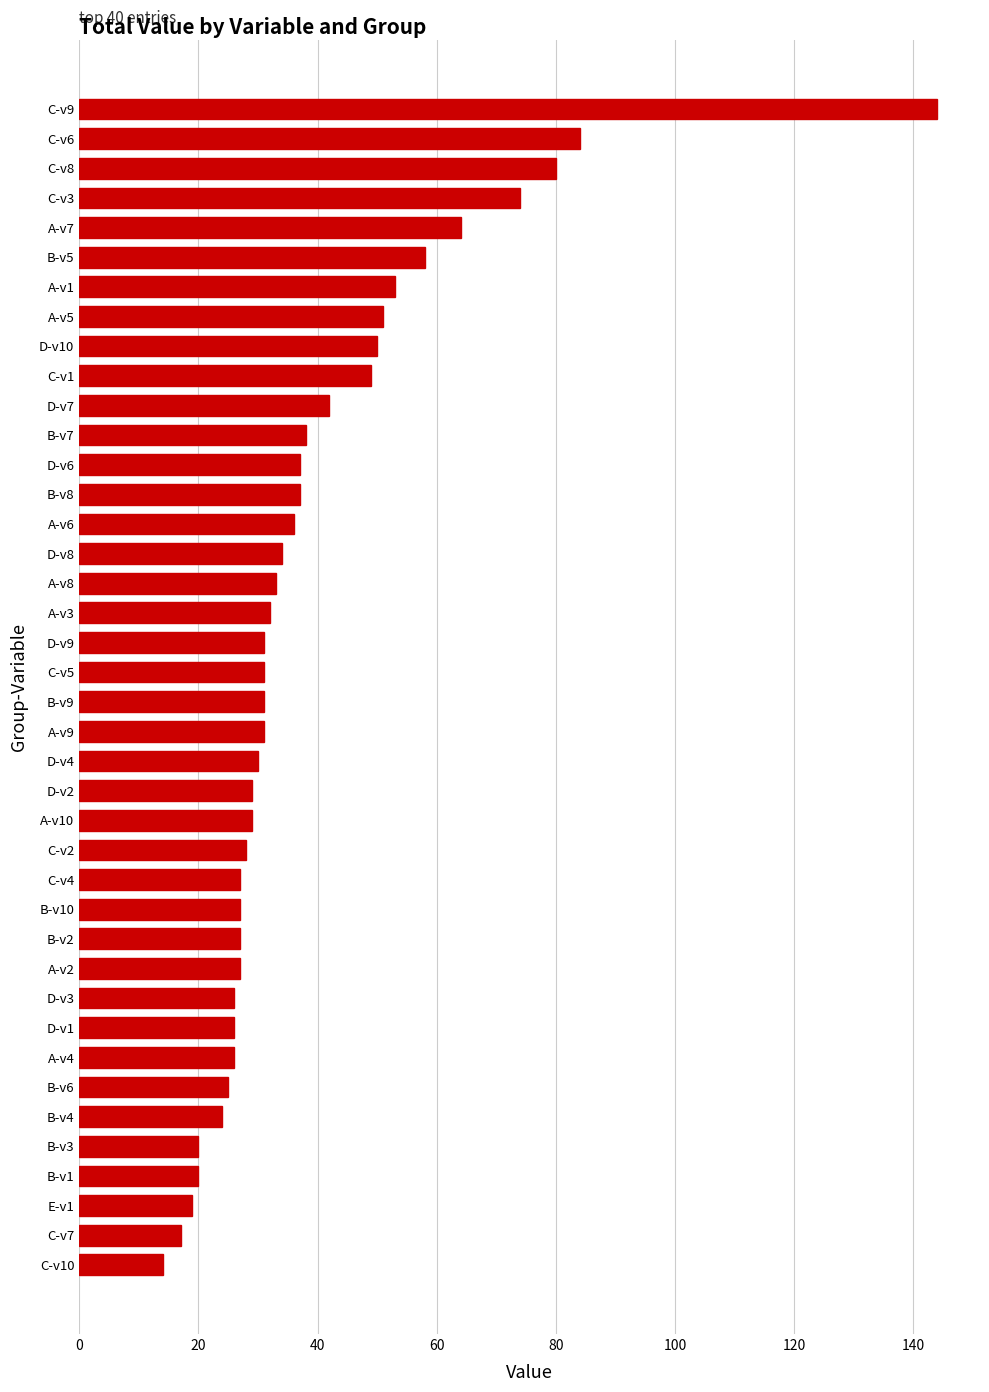

Which has a higher value, D-v10 or B-v7?

D-v10